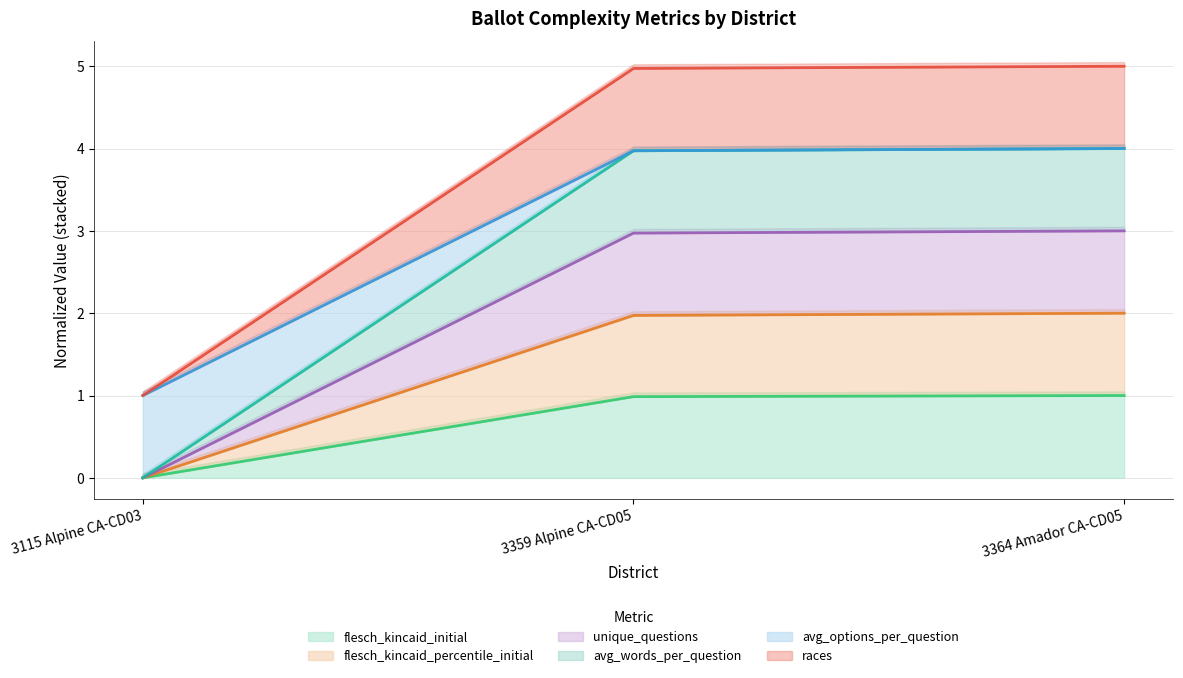

The value of unique_questions at 3359 Alpine CA-CD05 is 6.4. True or false?

False